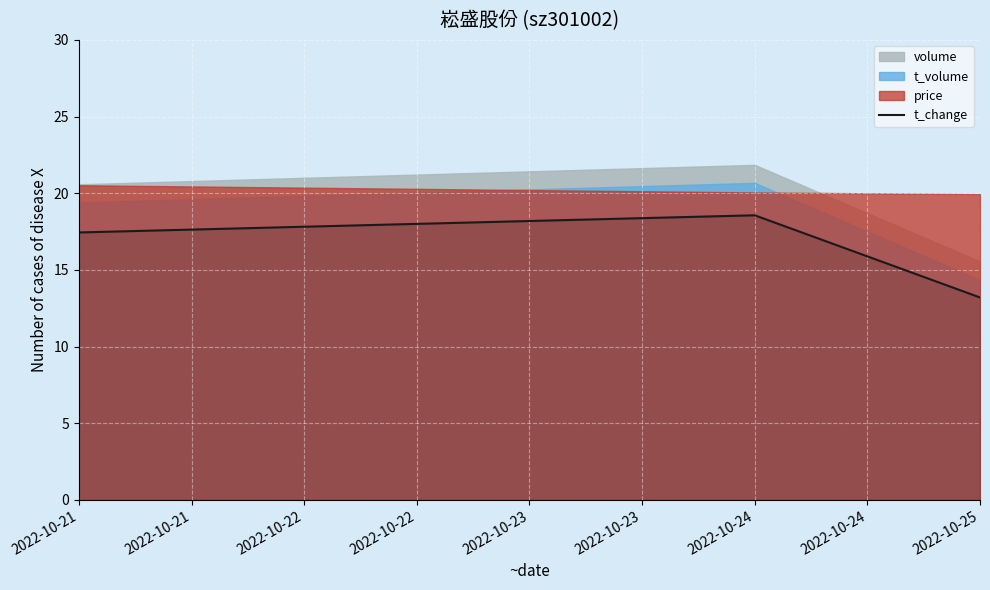

Is it true that t_change equals 9.6 at 2022-10-21?

False